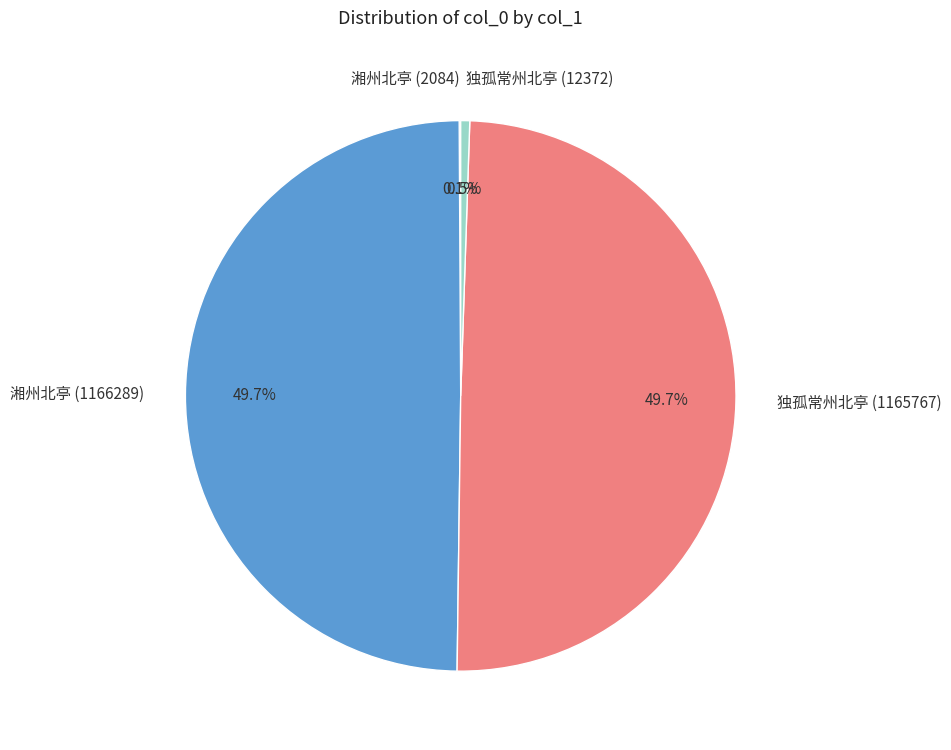

What is the ratio of the value at 湘州北亭 (1166289) to the value at 独孤常州北亭 (12372)?

94.3